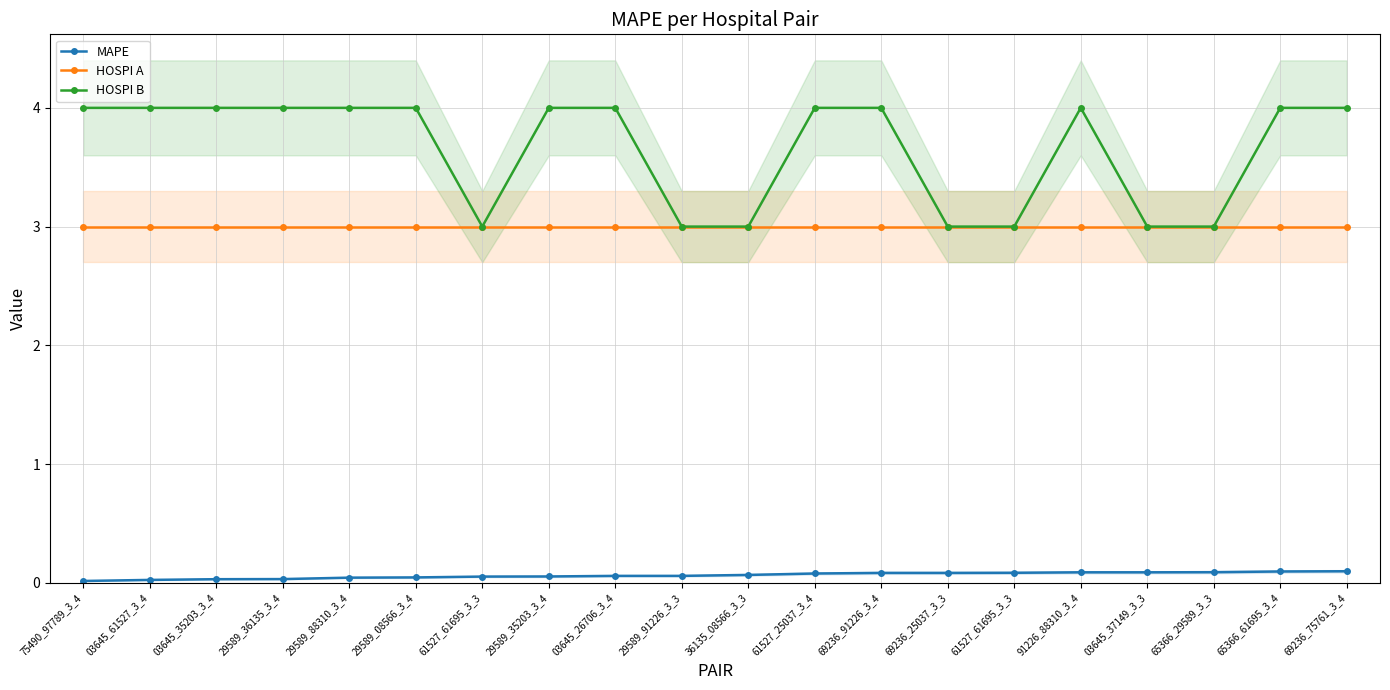

Rank the series by their maximum value, from highest to lowest.

HOSPI B, HOSPI A, MAPE